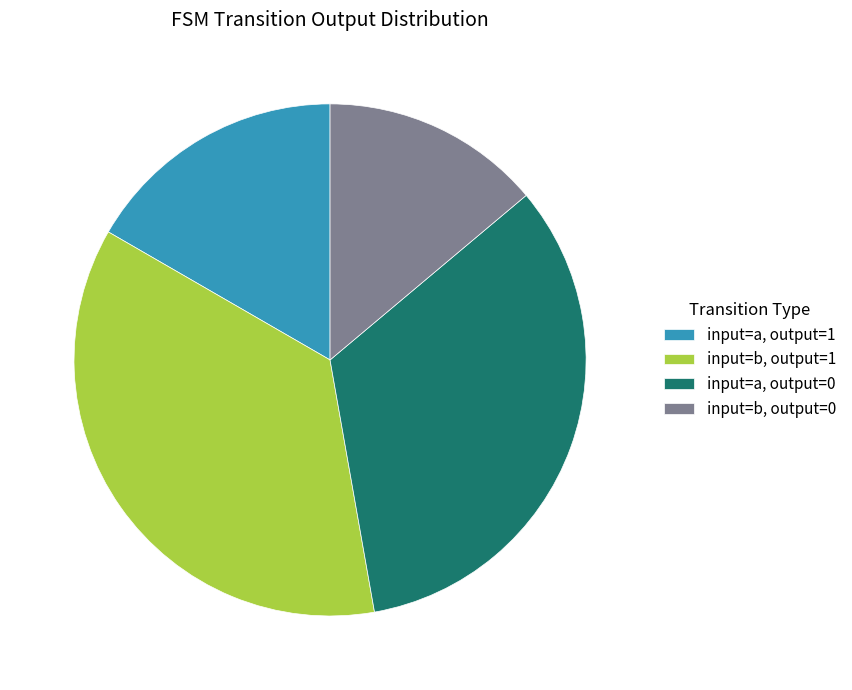

Is it true that input=a, output=0 is 27% of the pie?

False